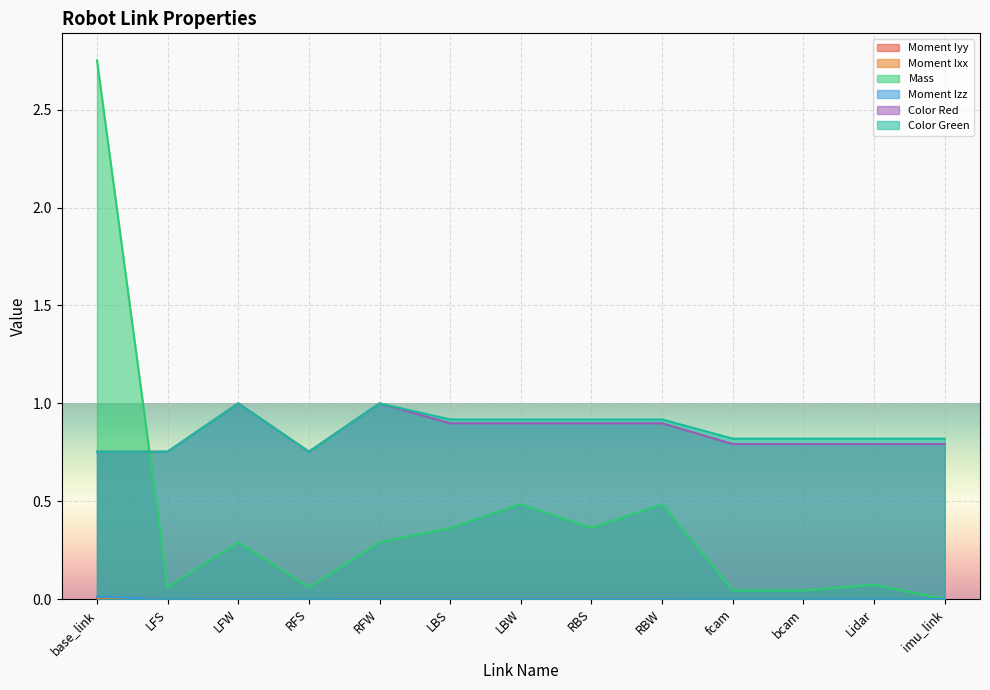

The value of Moment Ixx at LFS is 0.0. True or false?

False